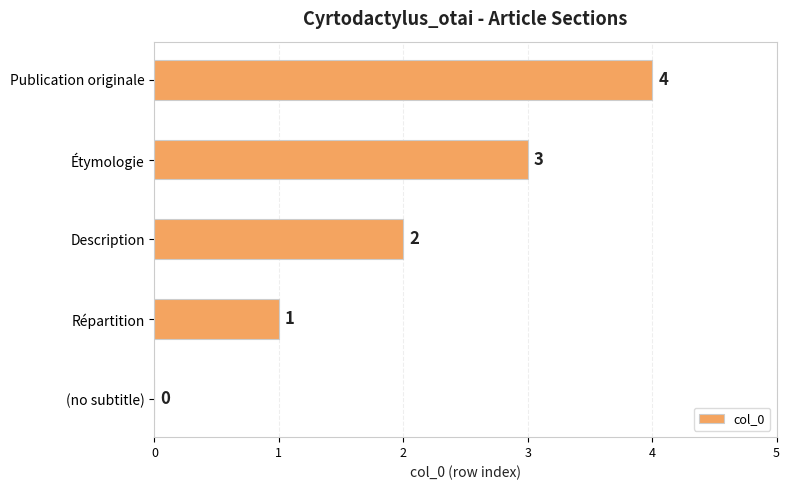

Is it true that the value at Publication originale is 4?

True